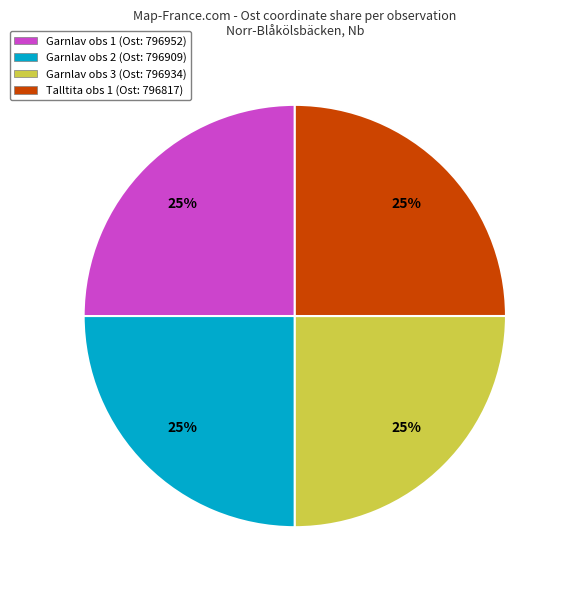

To the nearest percent, what portion does Garnlav obs 2 (Ost: 796909) represent?

25%